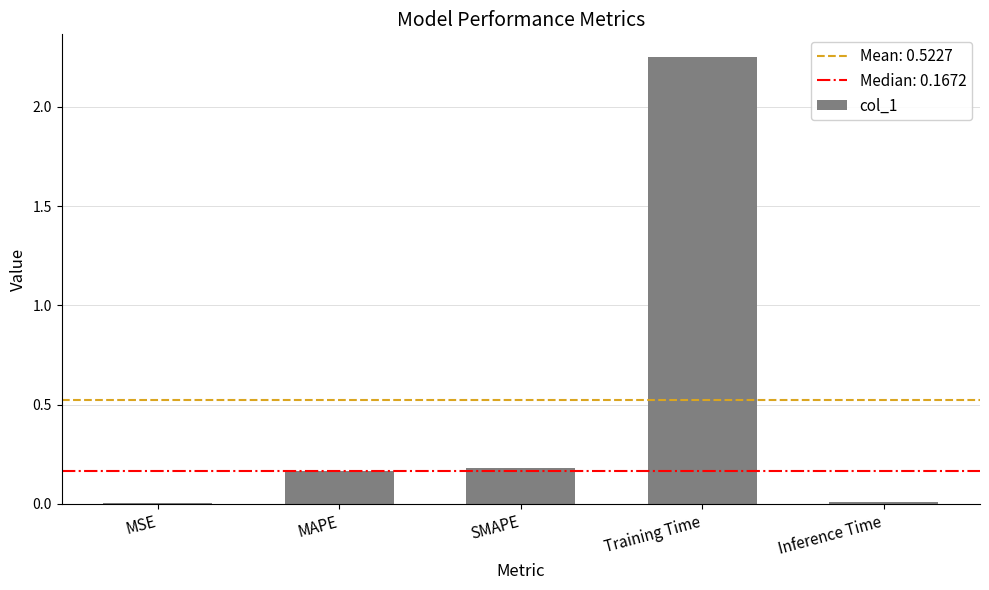

Between Training Time and MAPE, which is larger?

Training Time